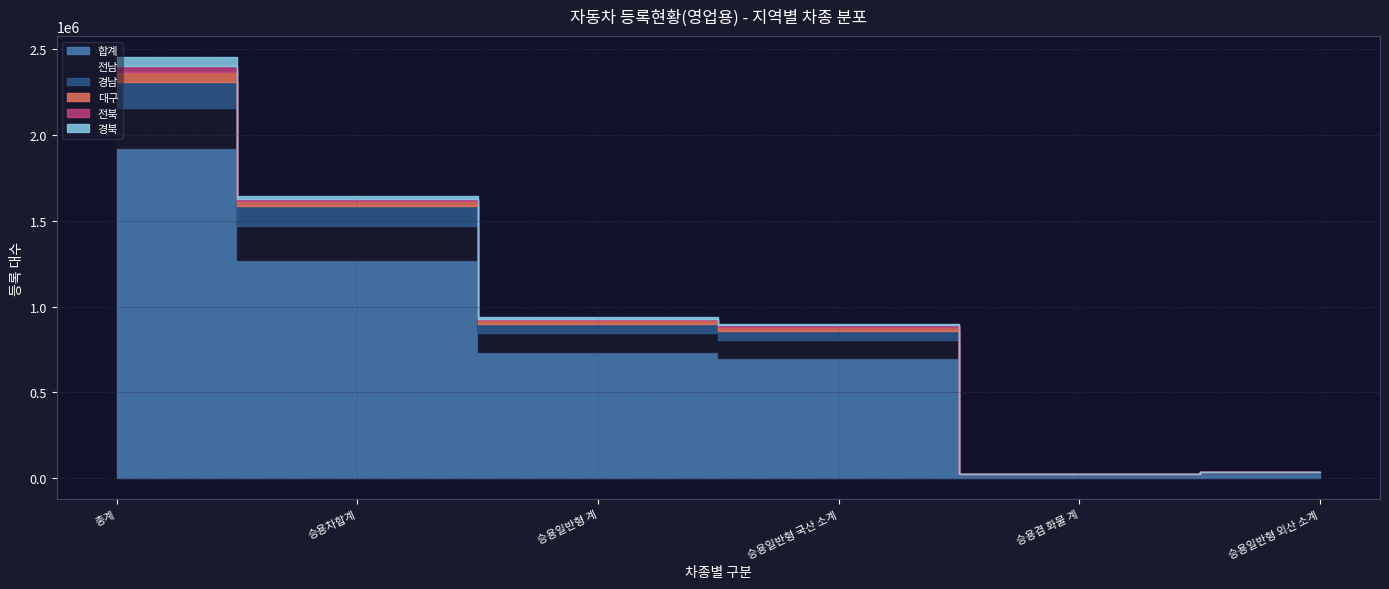

What is the sum of the 전북 values at 승용일반형 국산 소계 and 승용일반형 계?

19312